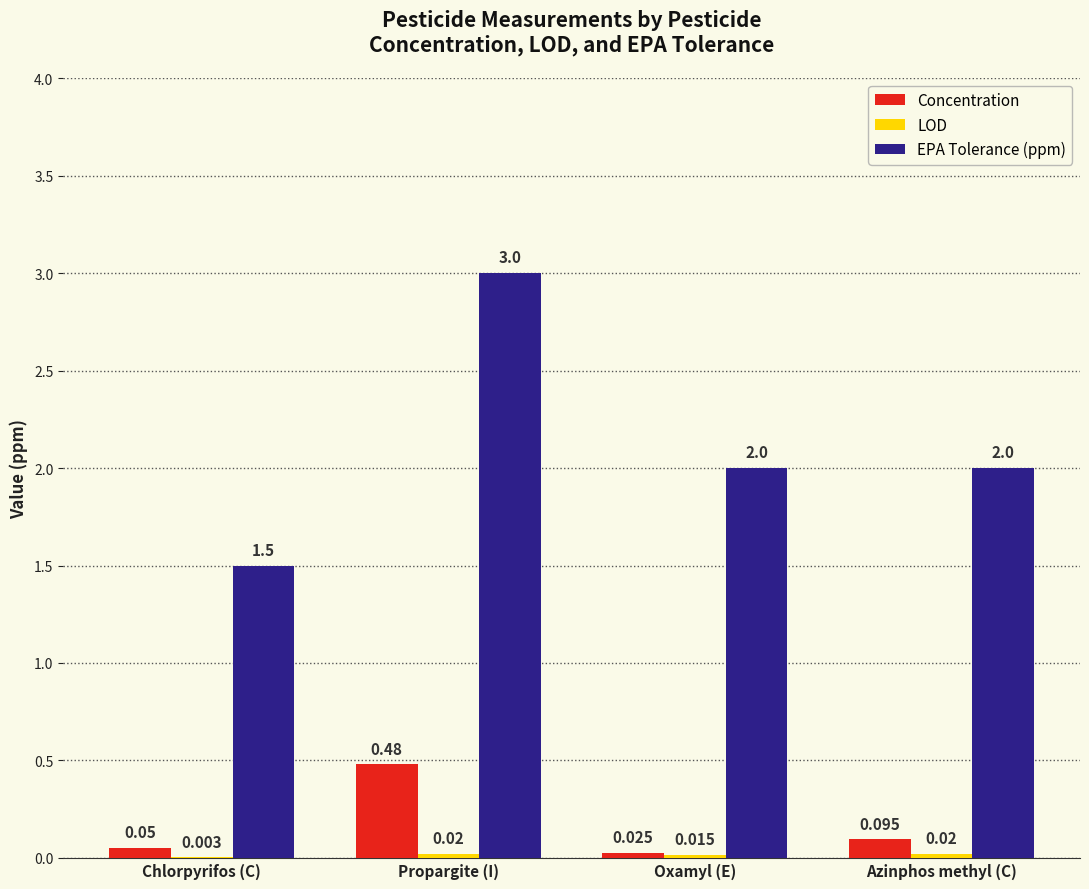

Where does the EPA Tolerance (ppm) series first go above 2?

Propargite (I)